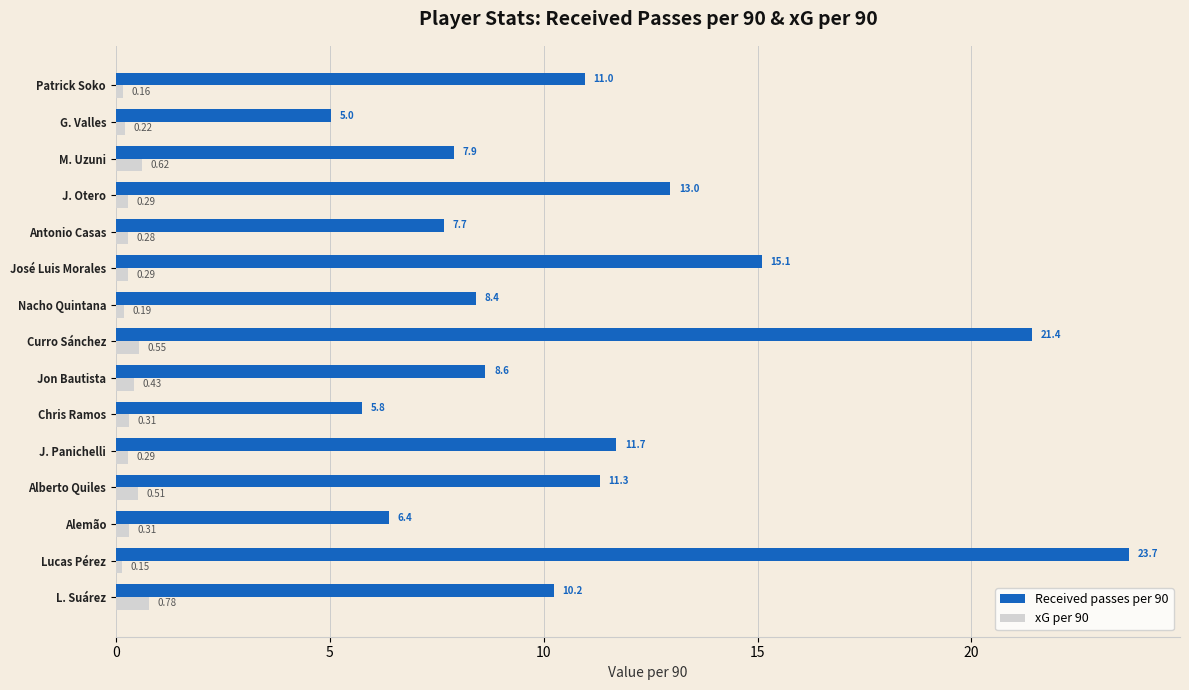

What is the average value of the Received passes per 90 series?

11.1